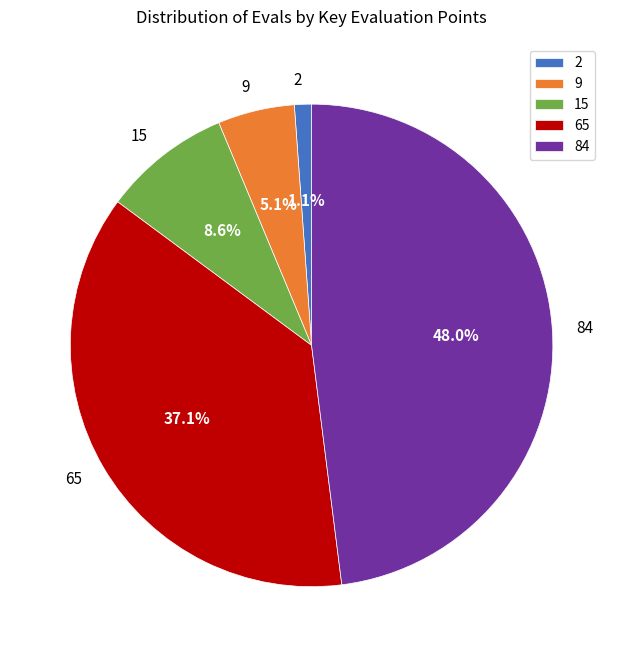

Which has a higher value, 65 or 15?

65